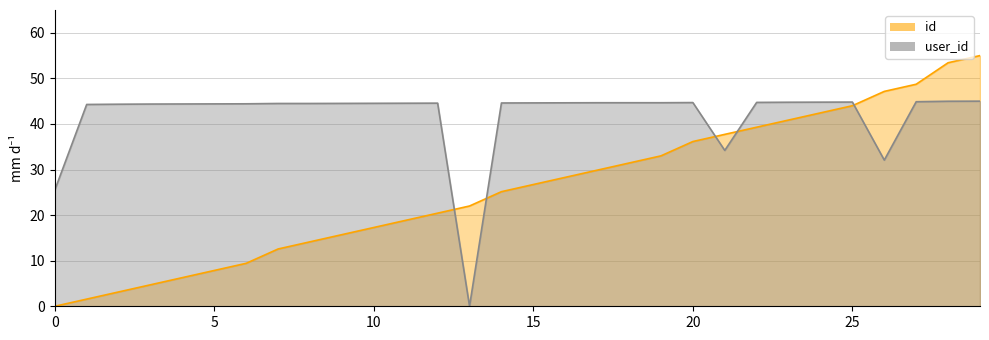

What is the spread (max minus min) of values at 12?

24.1